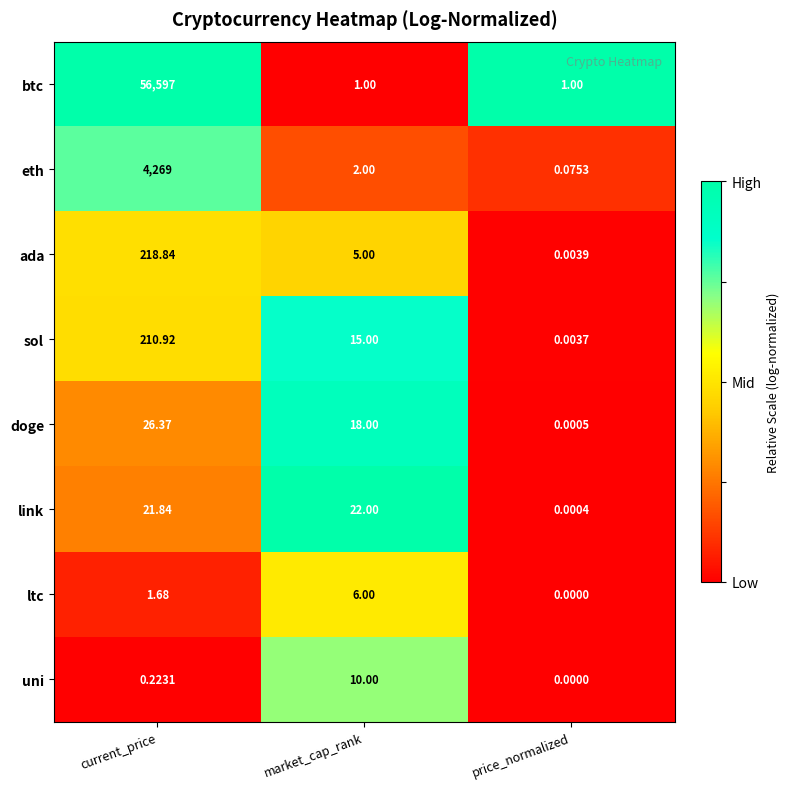

Which series has the widest spread of values?

btc